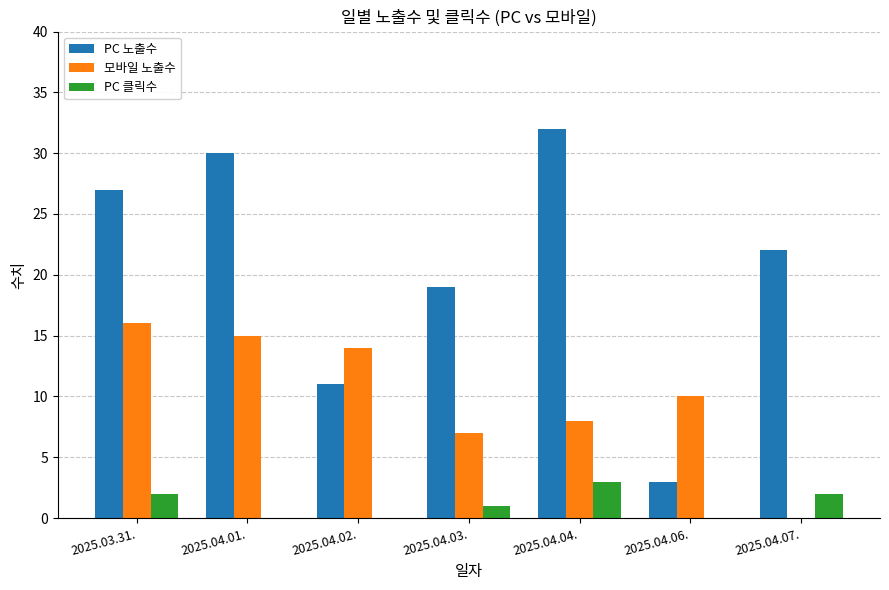

What is the sum of the PC 노출수 values at 2025.03.31. and 2025.04.06.?

30